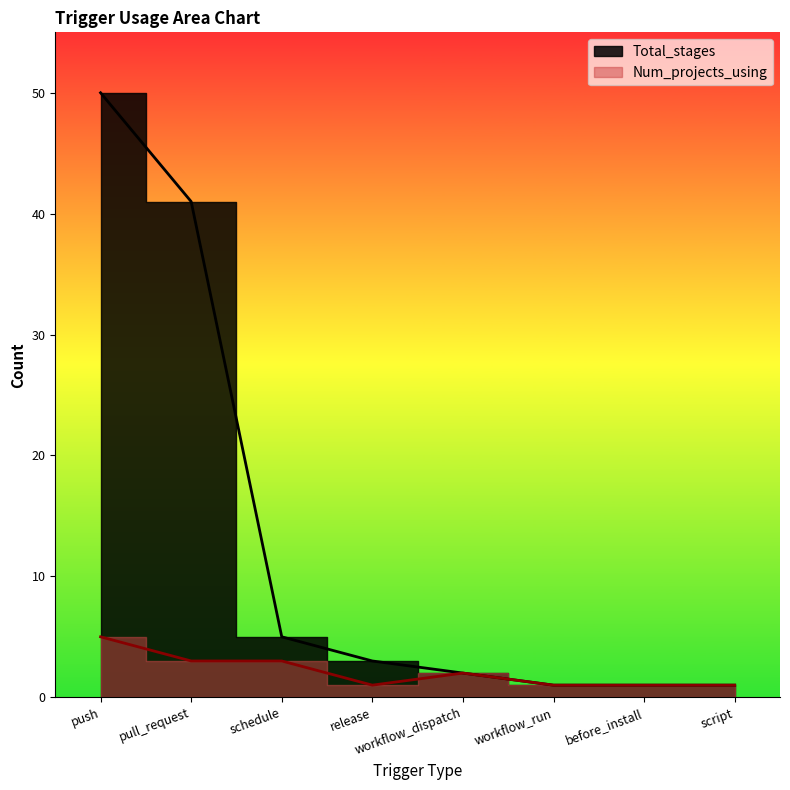

Reading right to left, transcribe all the data shown in this chart.

Total_stages: 1	1	1	2	3	5	41	50
Num_projects_using: 1	1	1	2	1	3	3	5